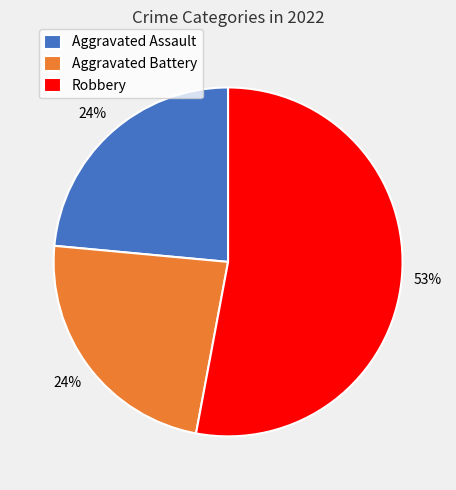

Which slice is the largest?

Robbery